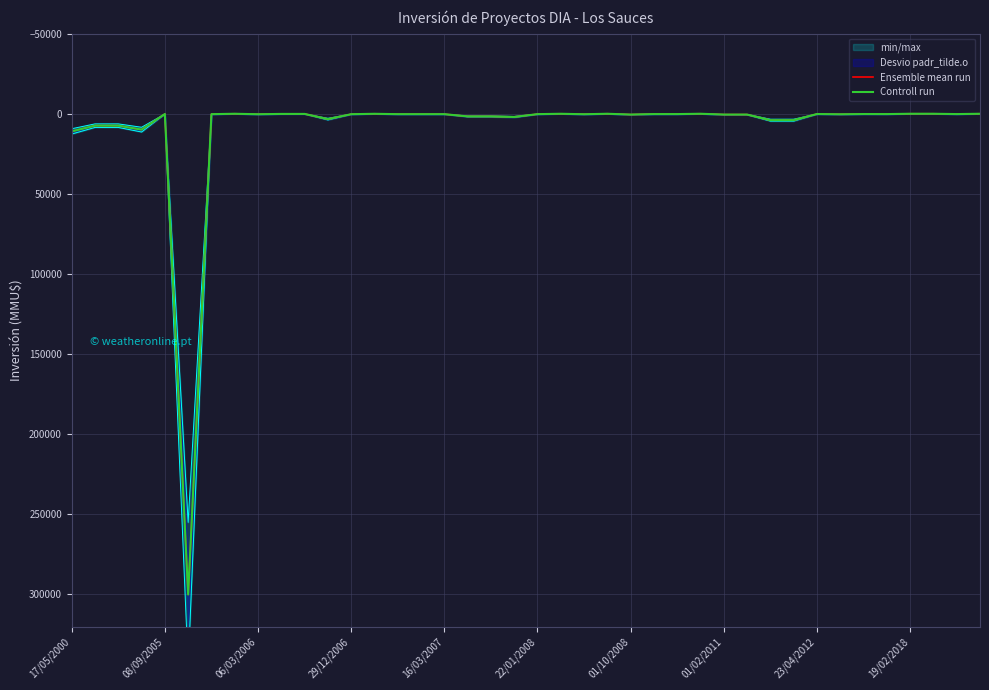

What is the sum of the Ensemble mean run values at 22/01/2008 and 29/12/2006?

509